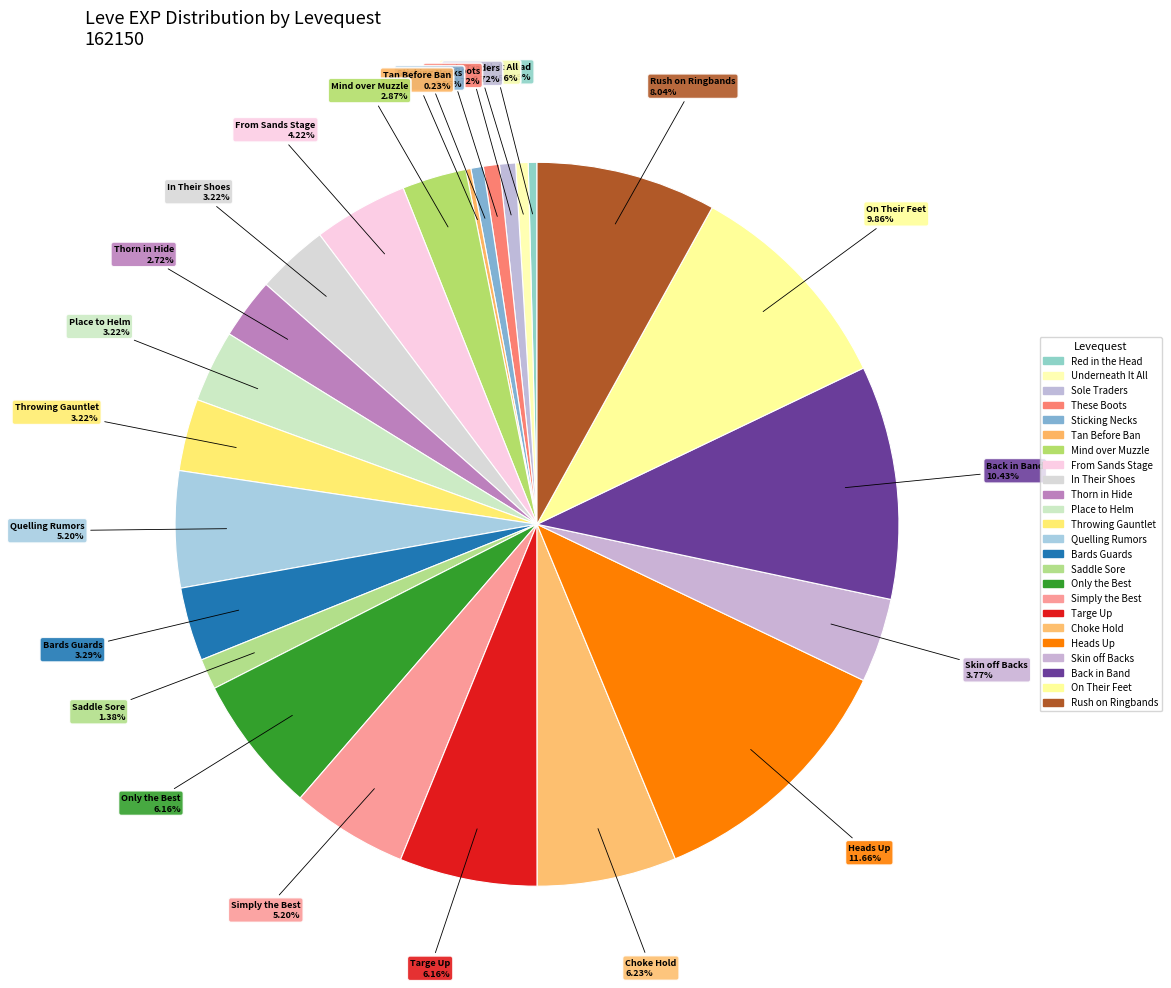

Is there any slice that represents more than half of the pie?

No